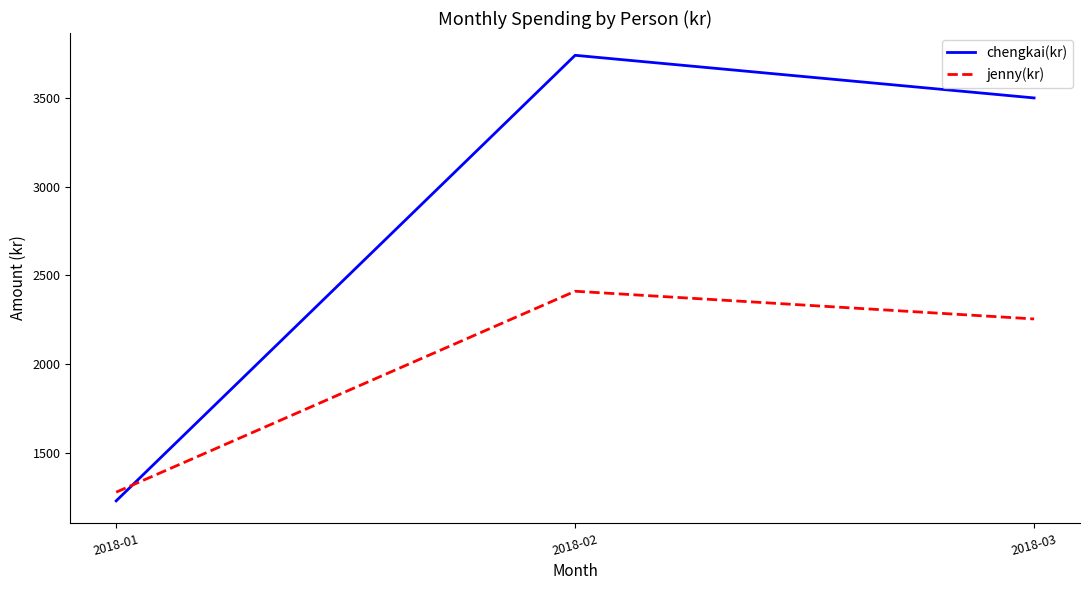

Does the chart have visible grid lines?

No